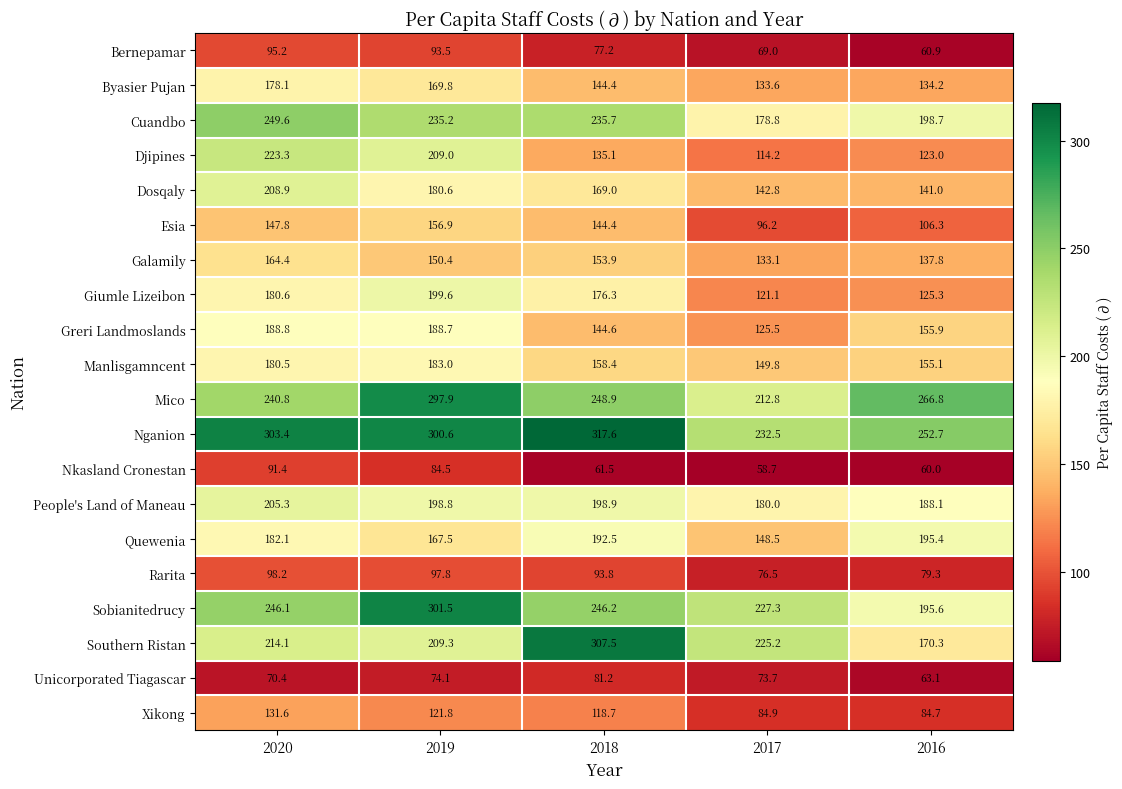

At which category does the chart reach its minimum across all series?

2017